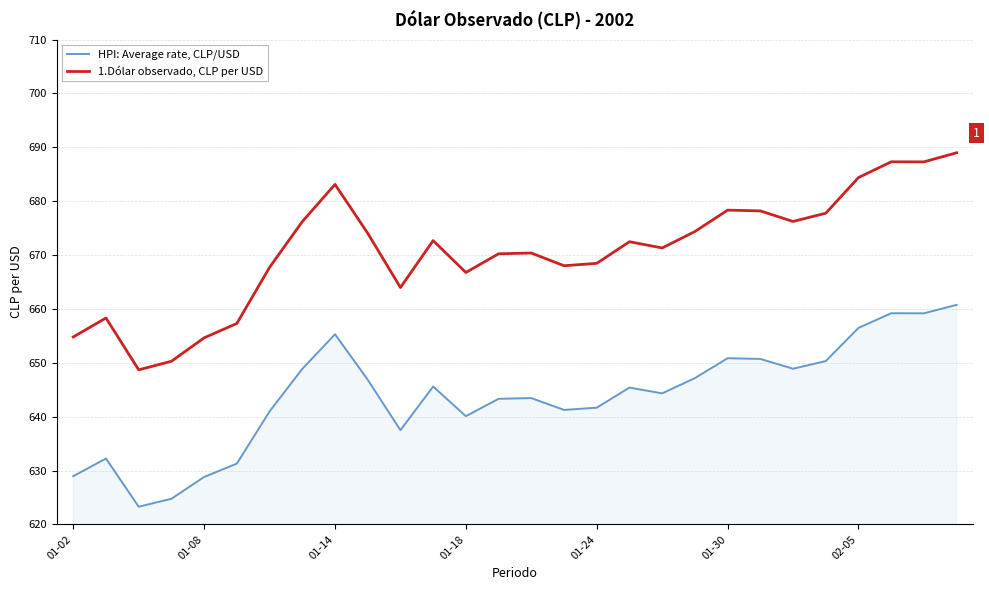

In HPI: Average rate, CLP/USD, how many points are higher than both neighbors (excluding endpoints)?

7